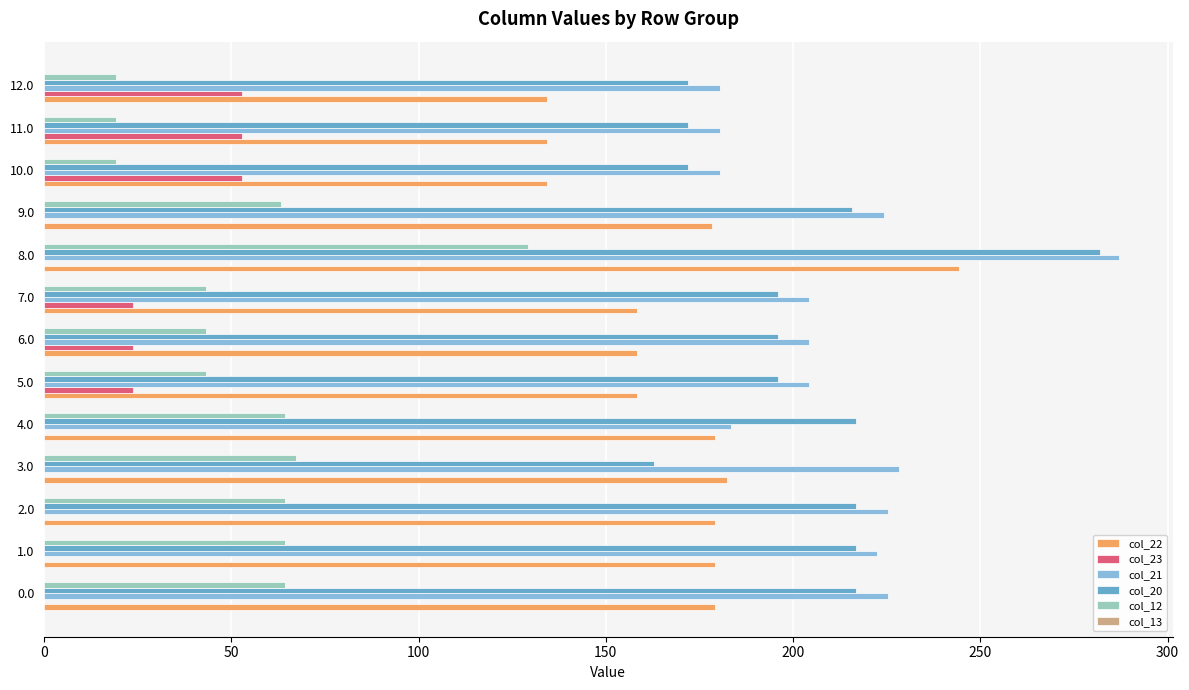

What is the sum of the col_23 values at 10.0 and 9.0?

52.7